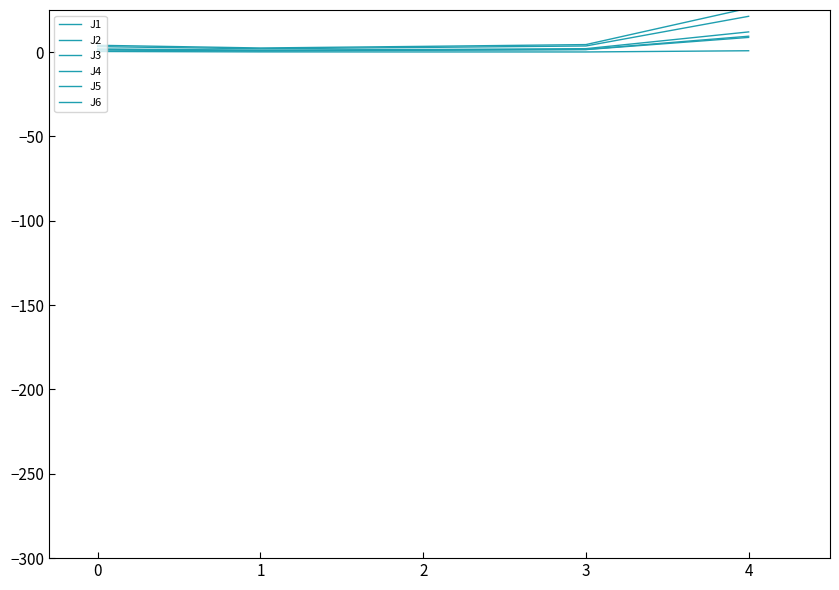

True or false: J2 has more than 0 interior local peaks.

False